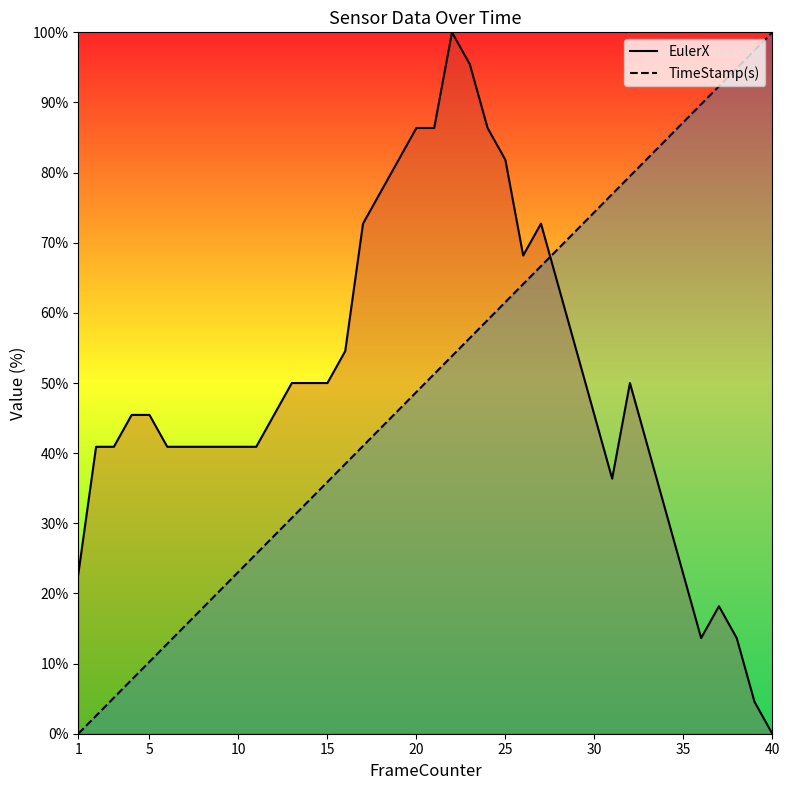

What is the difference between the maximum and minimum values in the TimeStamp(s) series?

100.0